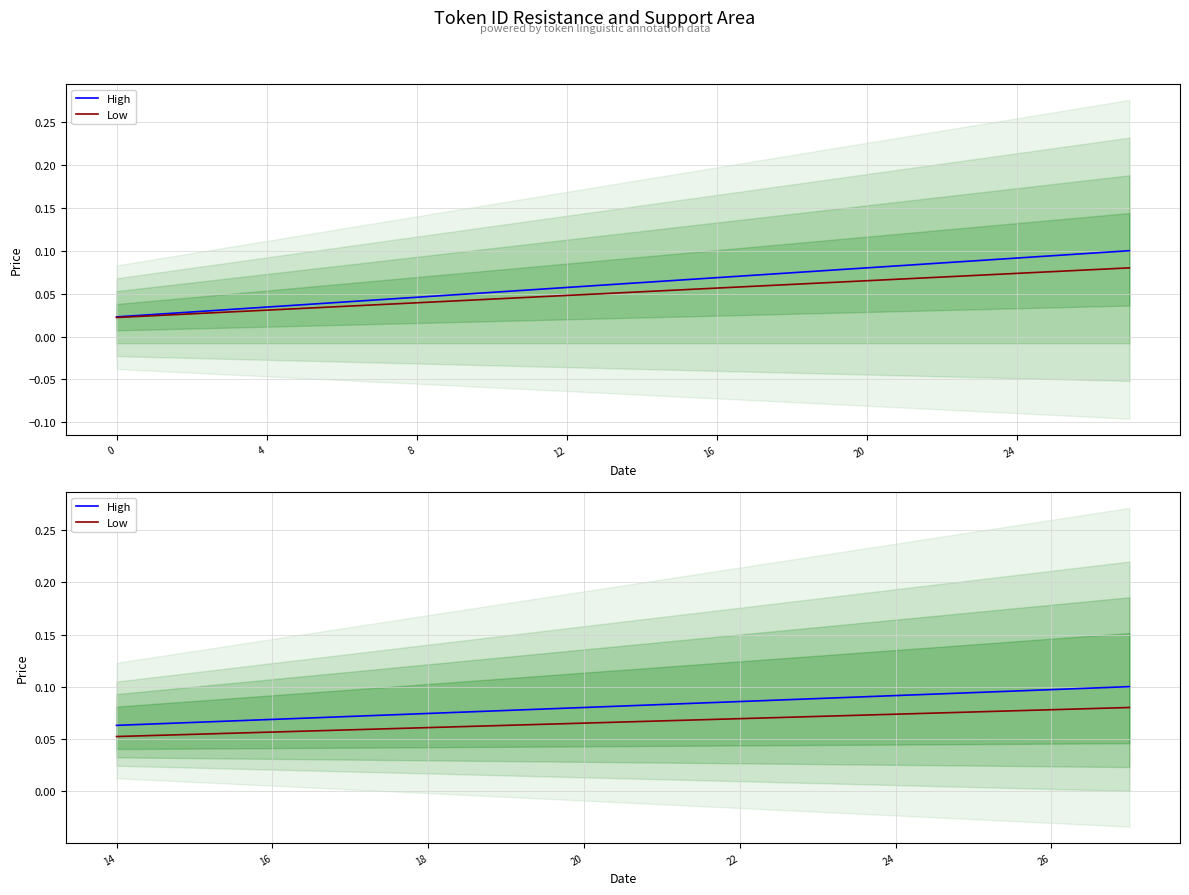

Which has a higher value, 10 or 4?

10